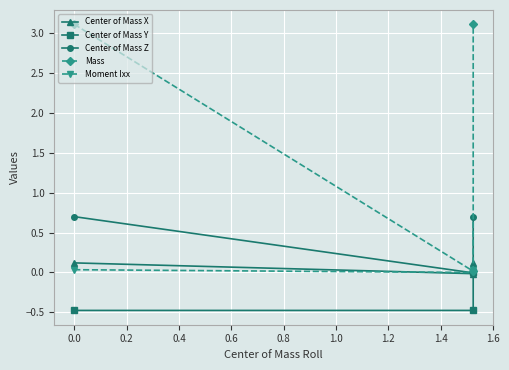

Where is Center of Mass Y nearest to the value 0?

0.2